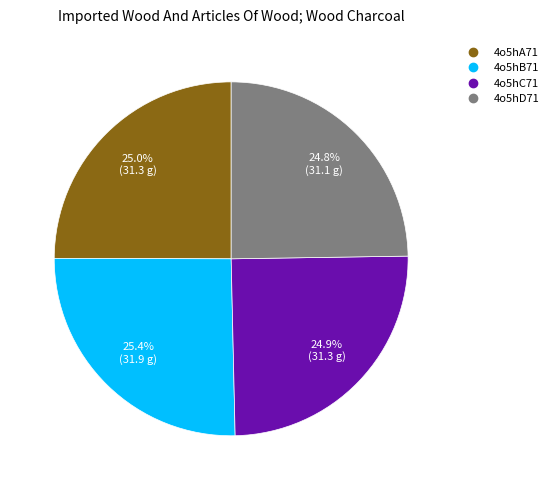

What portion of the pie excludes 4o5hC71?

75.1%